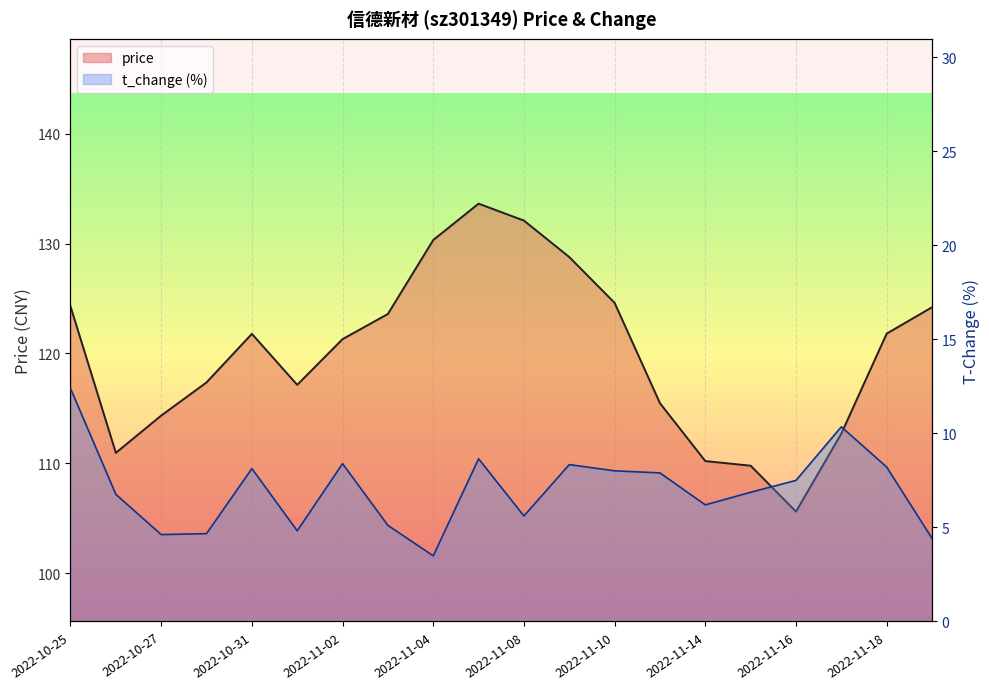

What is the difference between the second highest and minimum values in the price series?

26.5